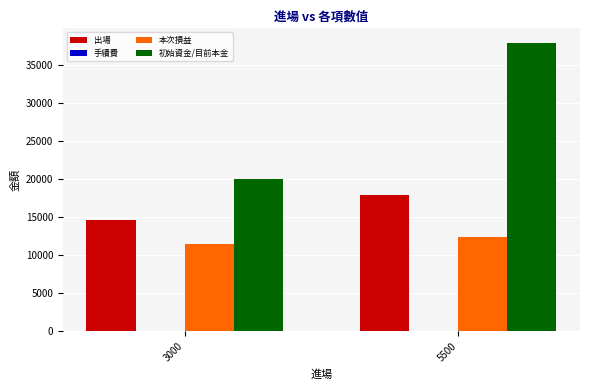

What value does the 出場 series have at 5500?

18000